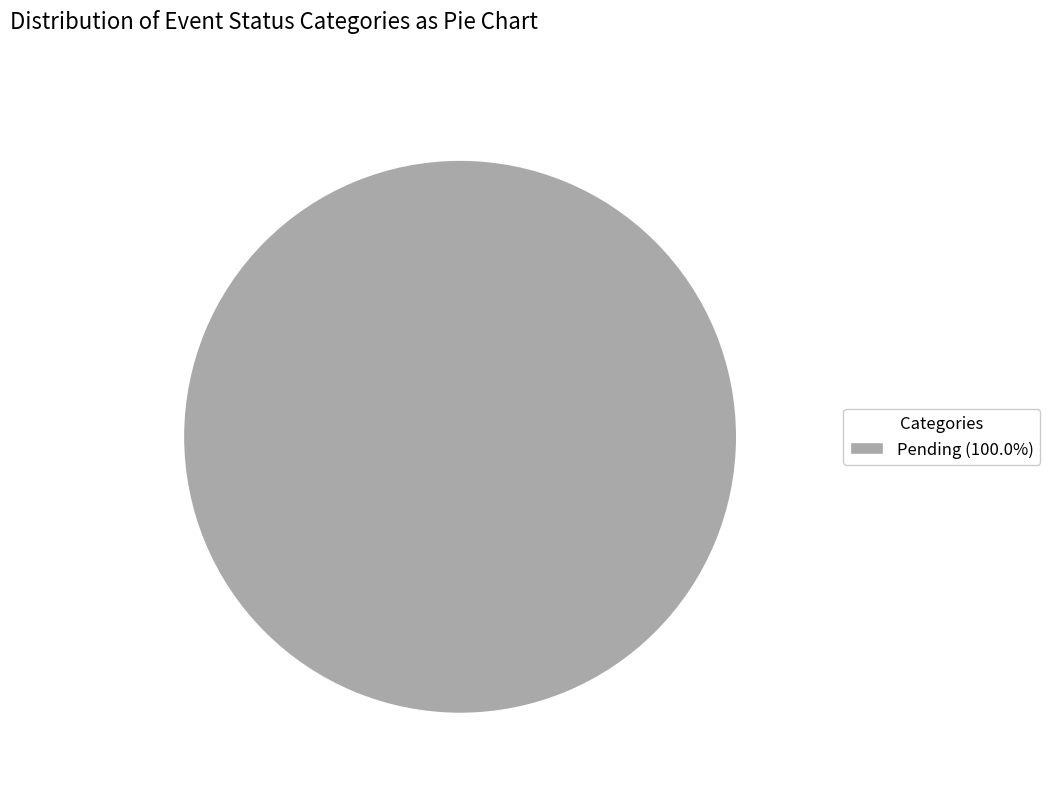

Does any single category account for the majority?

Yes